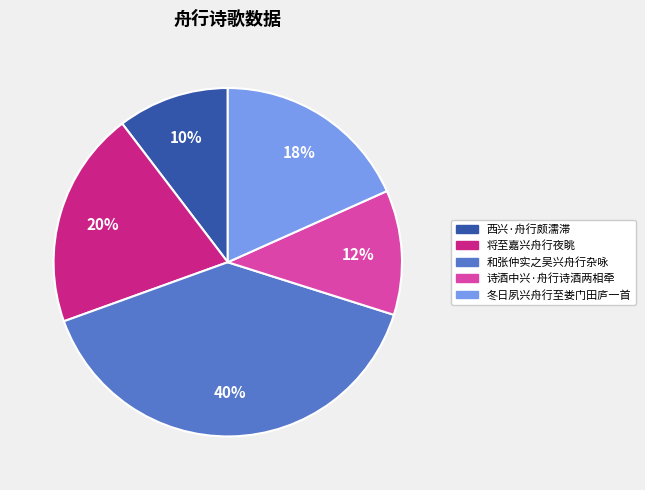

Which category has the biggest portion of the pie?

和张仲实之吴兴舟行杂咏